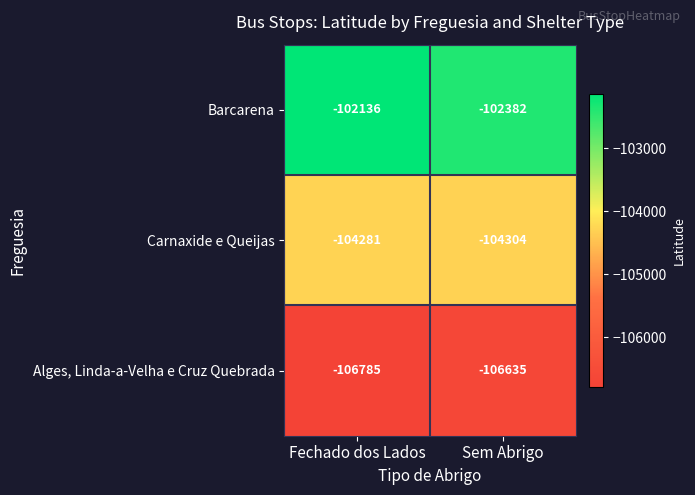

The Barcarena series shows -157697 at Fechado dos Lados. True or false?

False